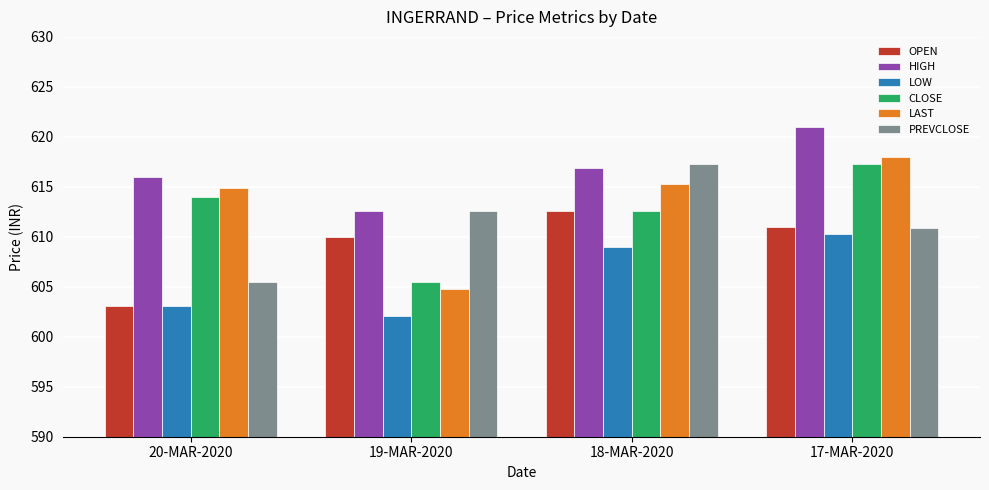

How many data points in LOW are less than 609?

2